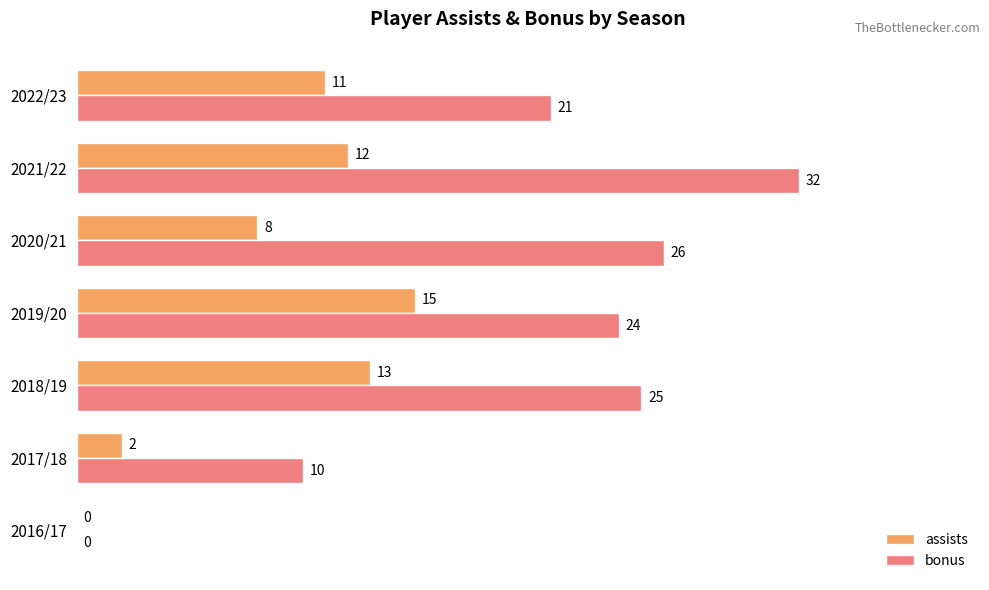

At which category is the sum across all series the highest?

2021/22